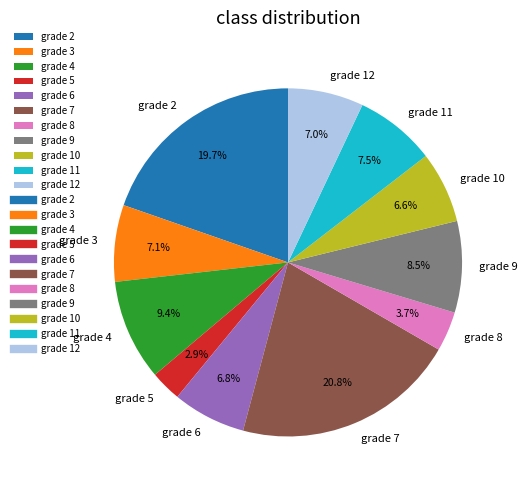

What is the largest slice in the pie chart?

grade 7